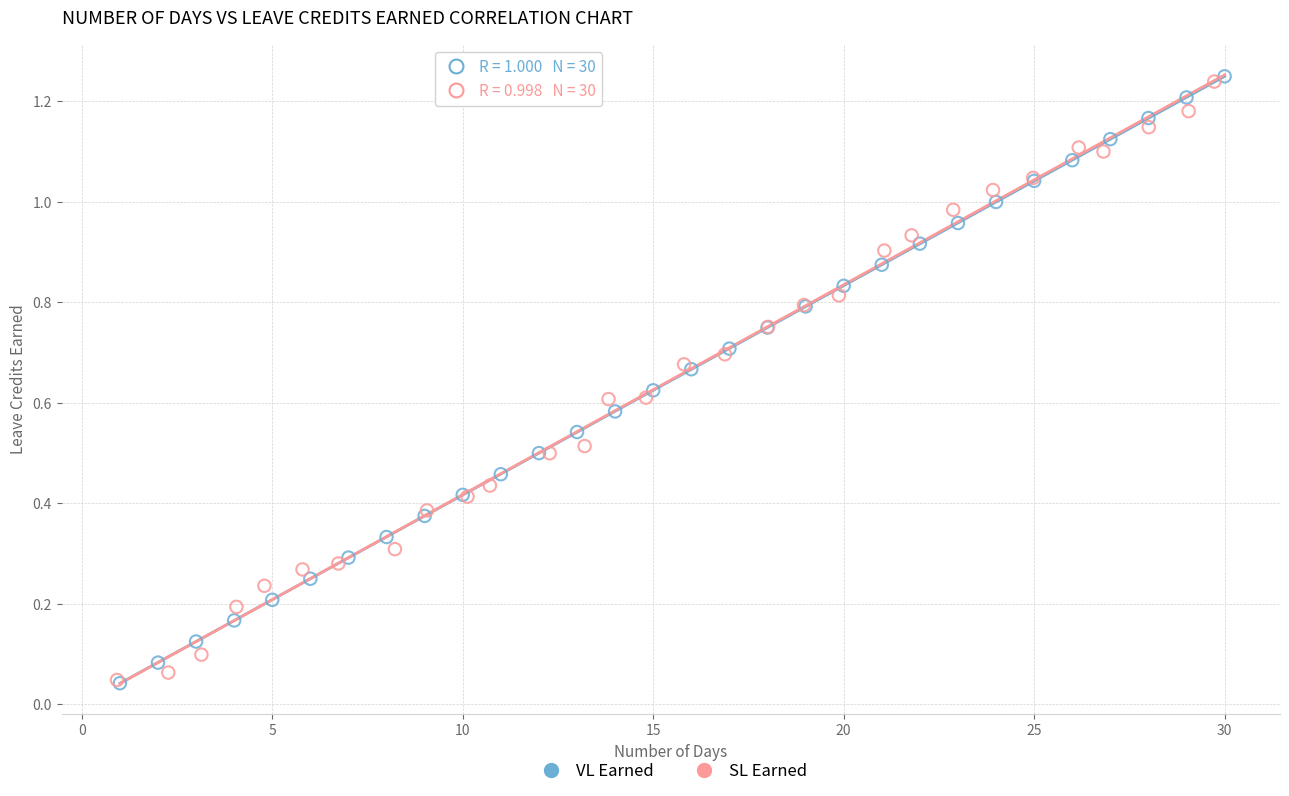

Which series has the widest spread of Y values?

VL Earned